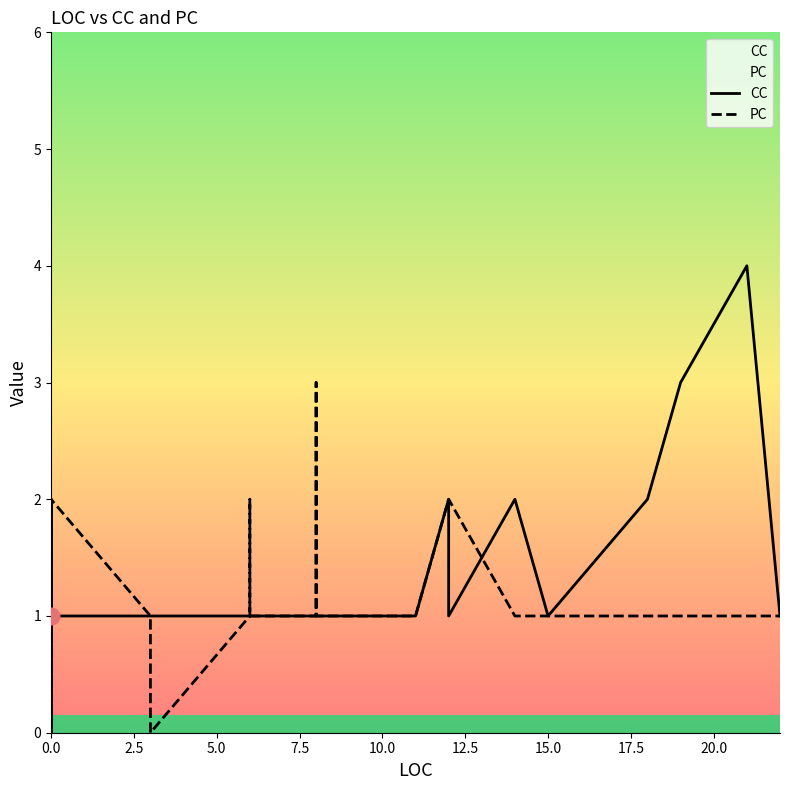

What are all the series names shown in the legend?

CC, PC